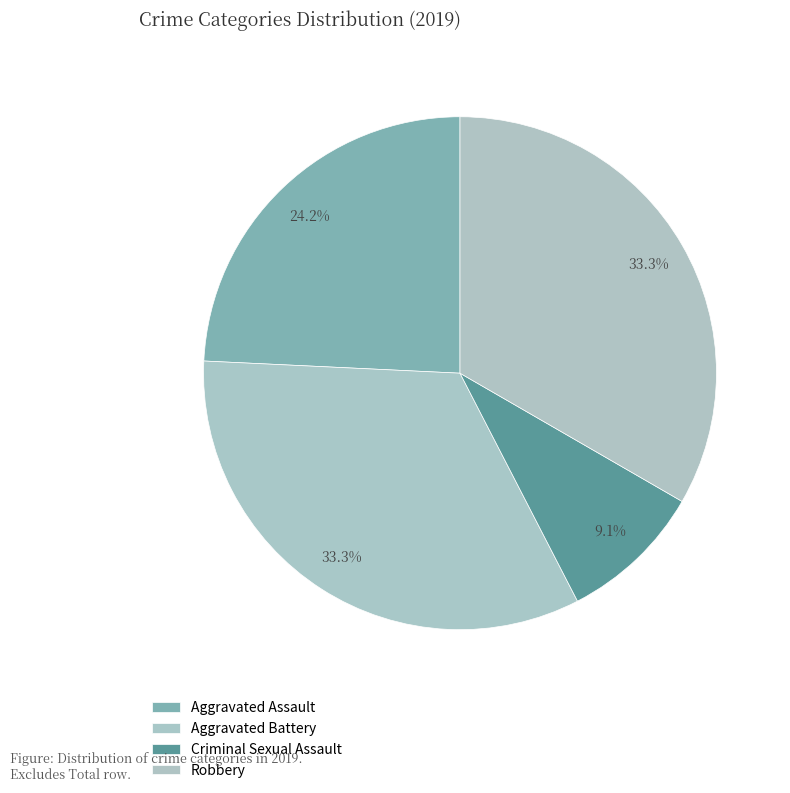

How many slices are in this pie chart?

4